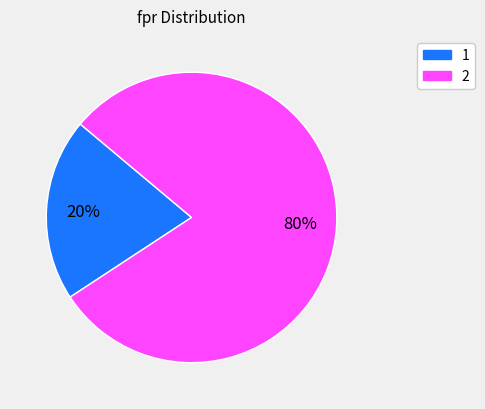

True or false: 2 accounts for 80% of the total.

True